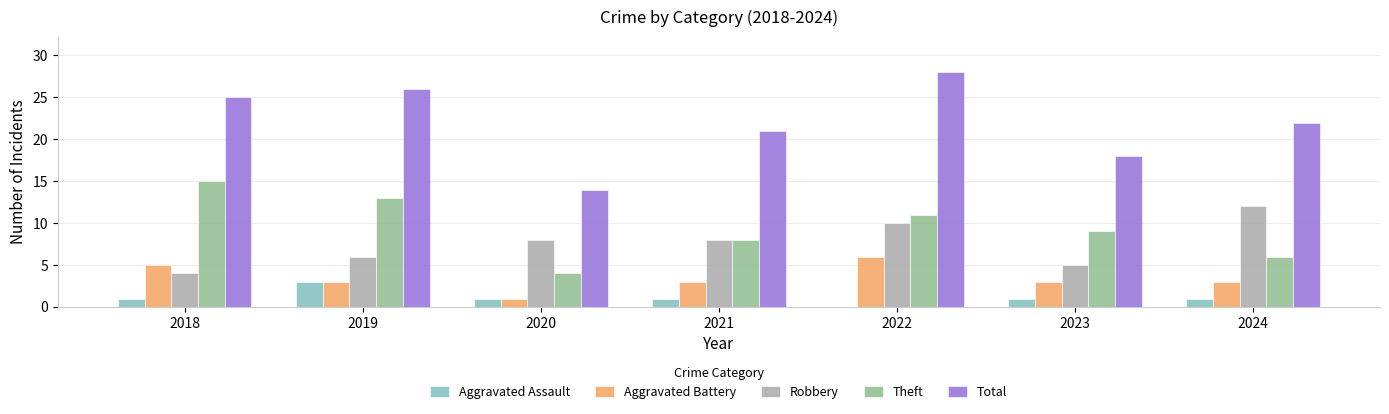

What is the sum of all Robbery values?

53